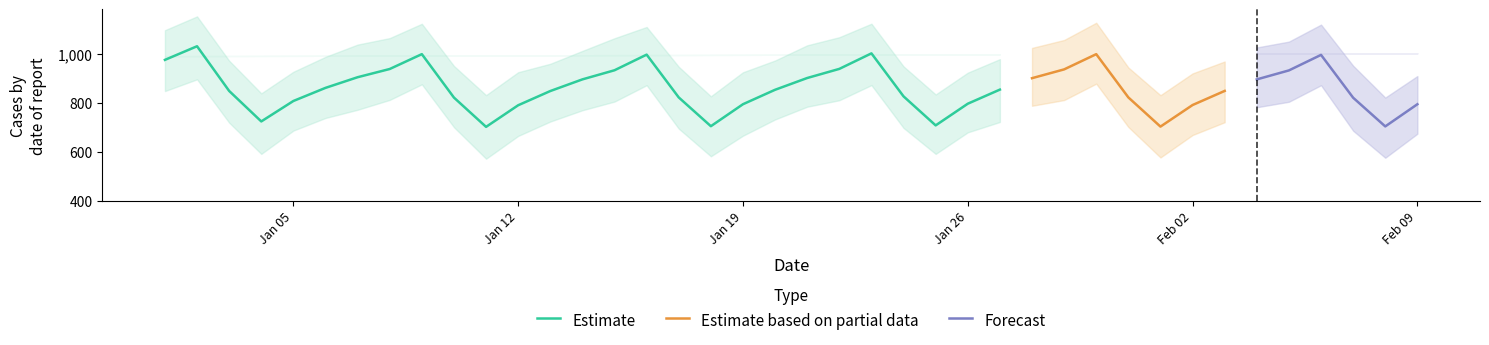

Reading right to left, what are all the values shown in this chart?

yhat: 795.6	704.7	822.3	997.9	934.2	897.4	850.1	792.3	703.9	823.5	1000.8	938.4	902.4	855.5	797.7	708.8	827.8	1004.1	940.4	903.1	854.8	795.6	705.5	823.4	998.9	934.8	897.4	849.7	791.4	702.8	822.8	1000.9	940.0	906.3	862.6	808.9	725.1	850.0	1033.2	977.4
yhat_lower: 674.7	576.2	687.1	873.5	805.7	783.2	721.8	669.4	577.4	702.3	879.9	812.7	789.2	722.8	680.3	592.0	698.5	873.9	811.9	785.4	733.2	666.6	582.3	695.5	873.6	806.5	771.0	724.7	665.7	572.2	701.6	877.2	813.3	772.9	739.2	687.6	592.0	720.2	897.7	849.6
yhat_upper: 911.0	822.8	953.3	1121.8	1052.2	1028.2	970.7	921.9	832.6	946.1	1129.5	1058.9	1026.4	980.4	924.9	835.6	950.6	1125.6	1070.3	1037.1	974.9	926.6	828.1	949.0	1112.2	1066.1	1014.2	961.4	926.8	832.8	952.4	1125.3	1066.6	1040.0	989.9	928.6	840.2	974.0	1155.6	1099.0
trend: 1004.1	1003.8	1003.5	1003.2	1003.0	1002.7	1002.4	1002.1	1001.8	1001.5	1001.2	1000.9	1000.6	1000.3	1000.0	999.7	999.4	999.1	998.8	998.5	998.2	998.0	997.7	997.4	997.1	996.8	996.5	996.2	995.9	995.6	995.3	995.0	994.7	994.4	994.1	993.8	993.5	993.2	993.0	992.7
trend_lower: 1004.1	1003.8	1003.5	1003.2	1003.0	1002.7	1002.4	1002.1	1001.8	1001.5	1001.2	1000.9	1000.6	1000.3	1000.0	999.7	999.4	999.1	998.8	998.5	998.2	998.0	997.7	997.4	997.1	996.8	996.5	996.2	995.9	995.6	995.3	995.0	994.7	994.4	994.1	993.8	993.5	993.2	993.0	992.7
trend_upper: 1004.1	1003.8	1003.5	1003.2	1003.0	1002.7	1002.4	1002.1	1001.8	1001.5	1001.2	1000.9	1000.6	1000.3	1000.0	999.7	999.4	999.1	998.8	998.5	998.2	998.0	997.7	997.4	997.1	996.8	996.5	996.2	995.9	995.6	995.3	995.0	994.7	994.4	994.1	993.8	993.5	993.2	993.0	992.7